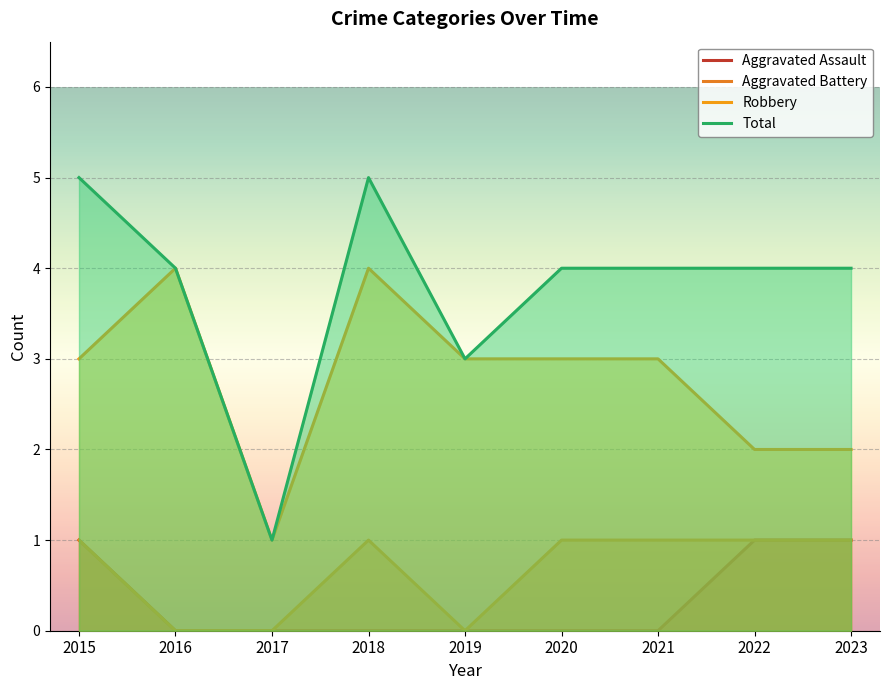

What is the difference between the Aggravated Battery values at 2022 and 2016?

1